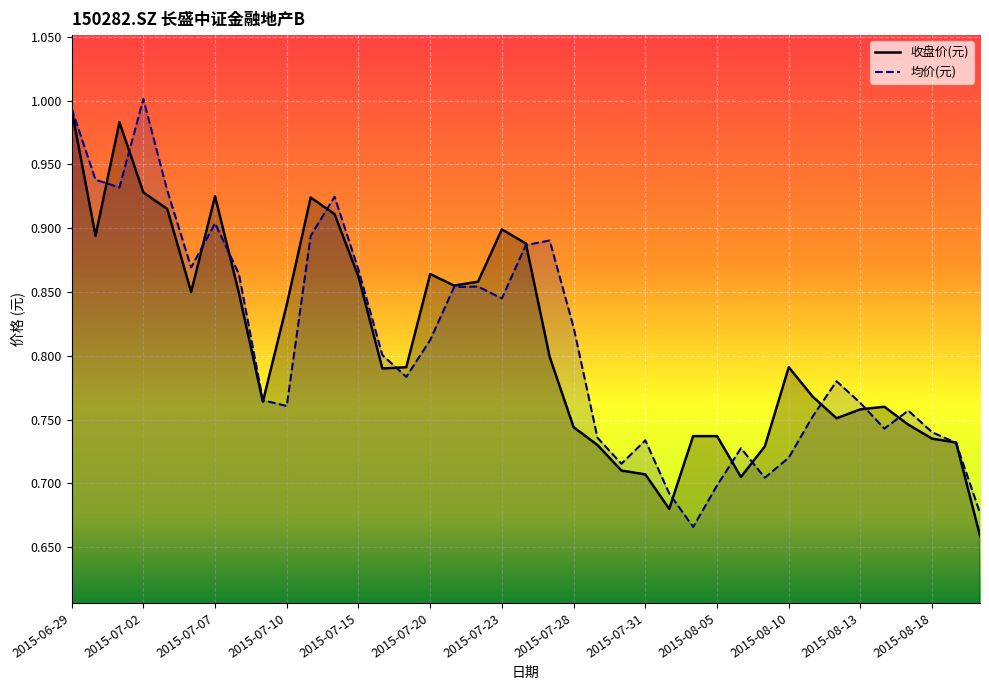

What is the total value across all series at 19?

1.8